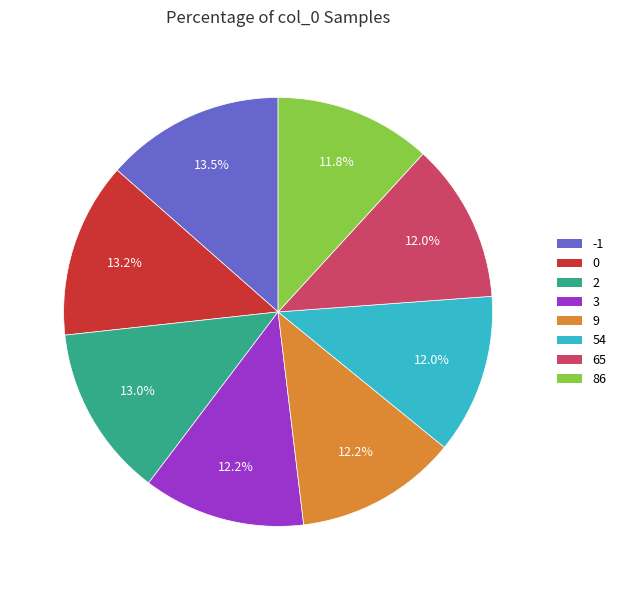

Approximately how many times larger is the value at -1 compared to 3?

1.1